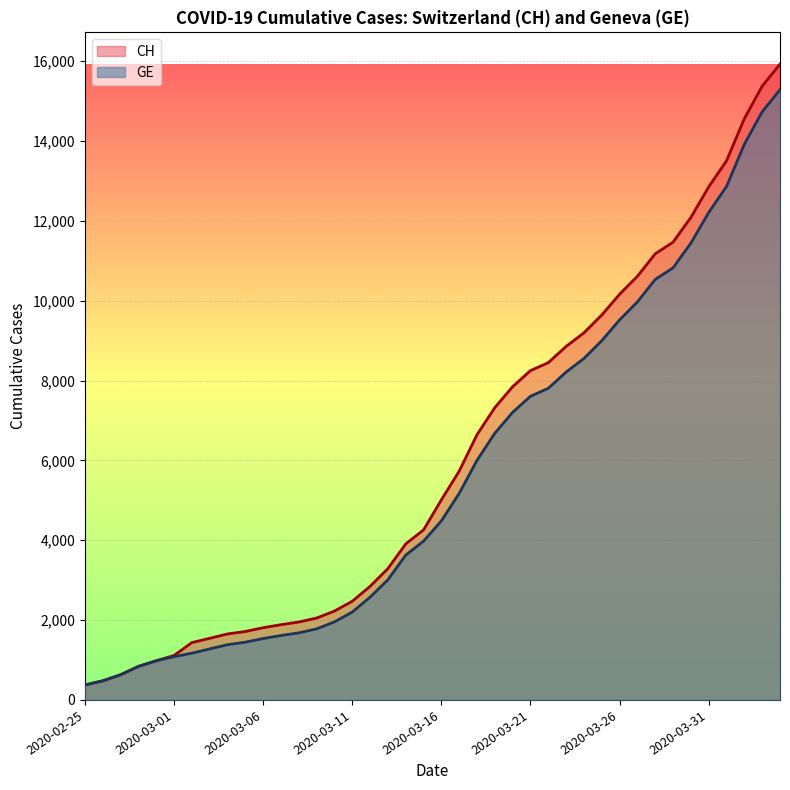

List the series in order of their overall mean, lowest first.

GE, CH